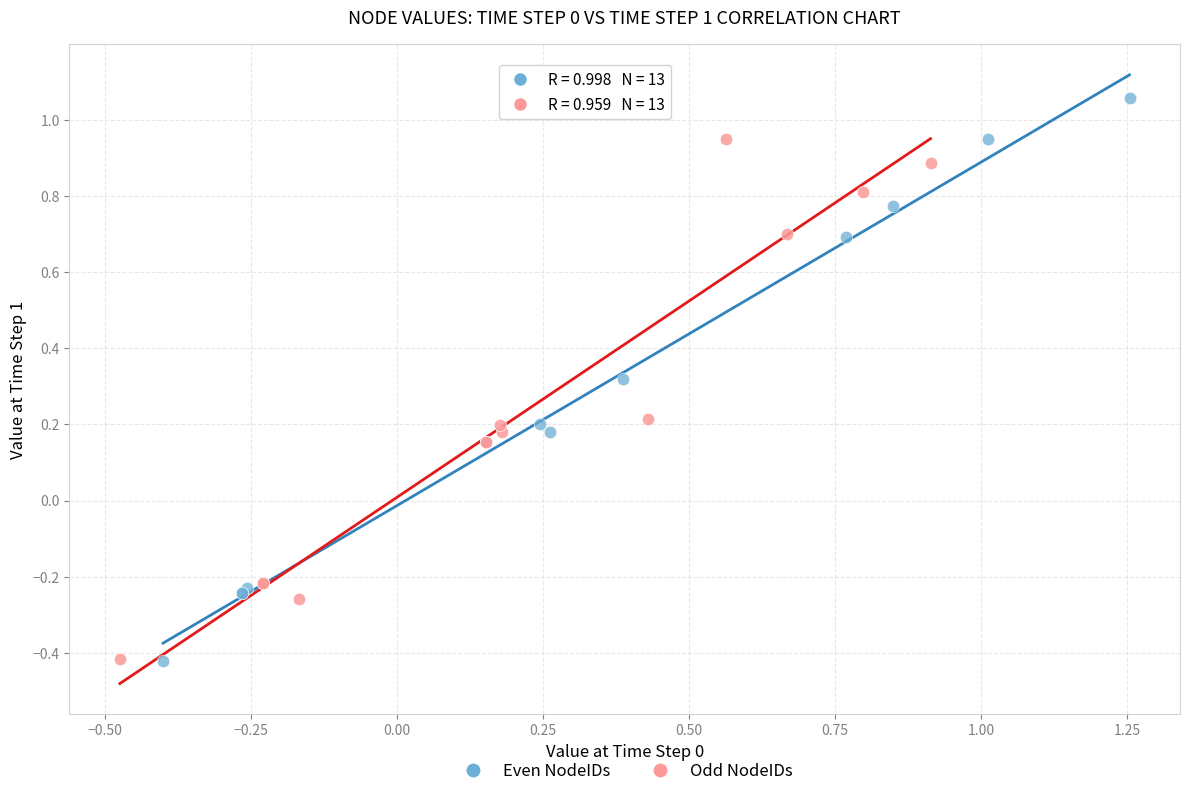

Which series contains the highest Y value?

Even NodeIDs